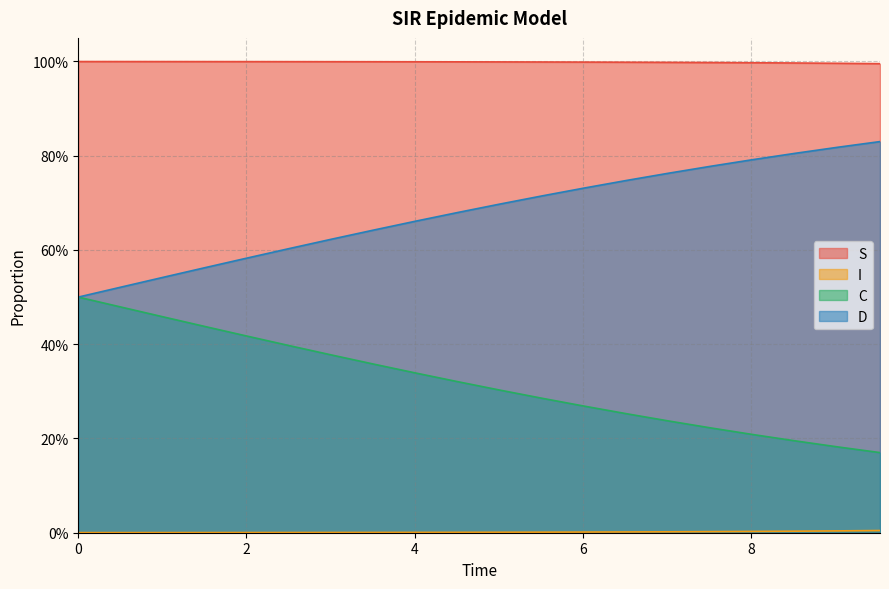

What is the total value across all series at 2?

2.0